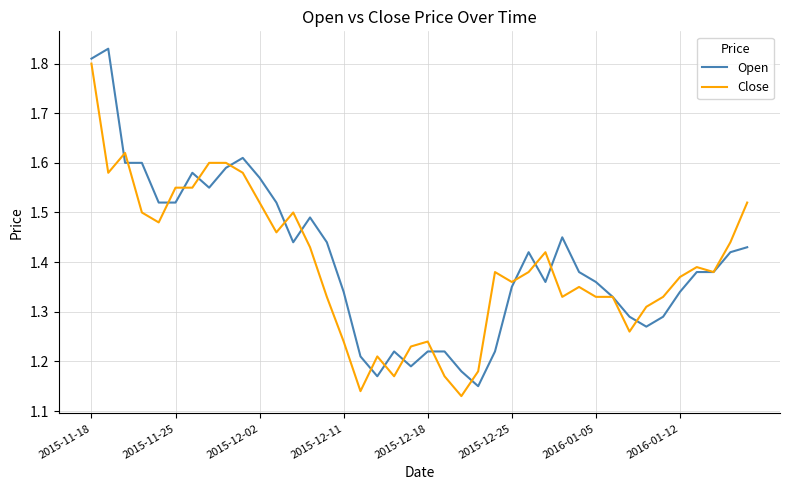

Which series has the widest spread of values?

Open